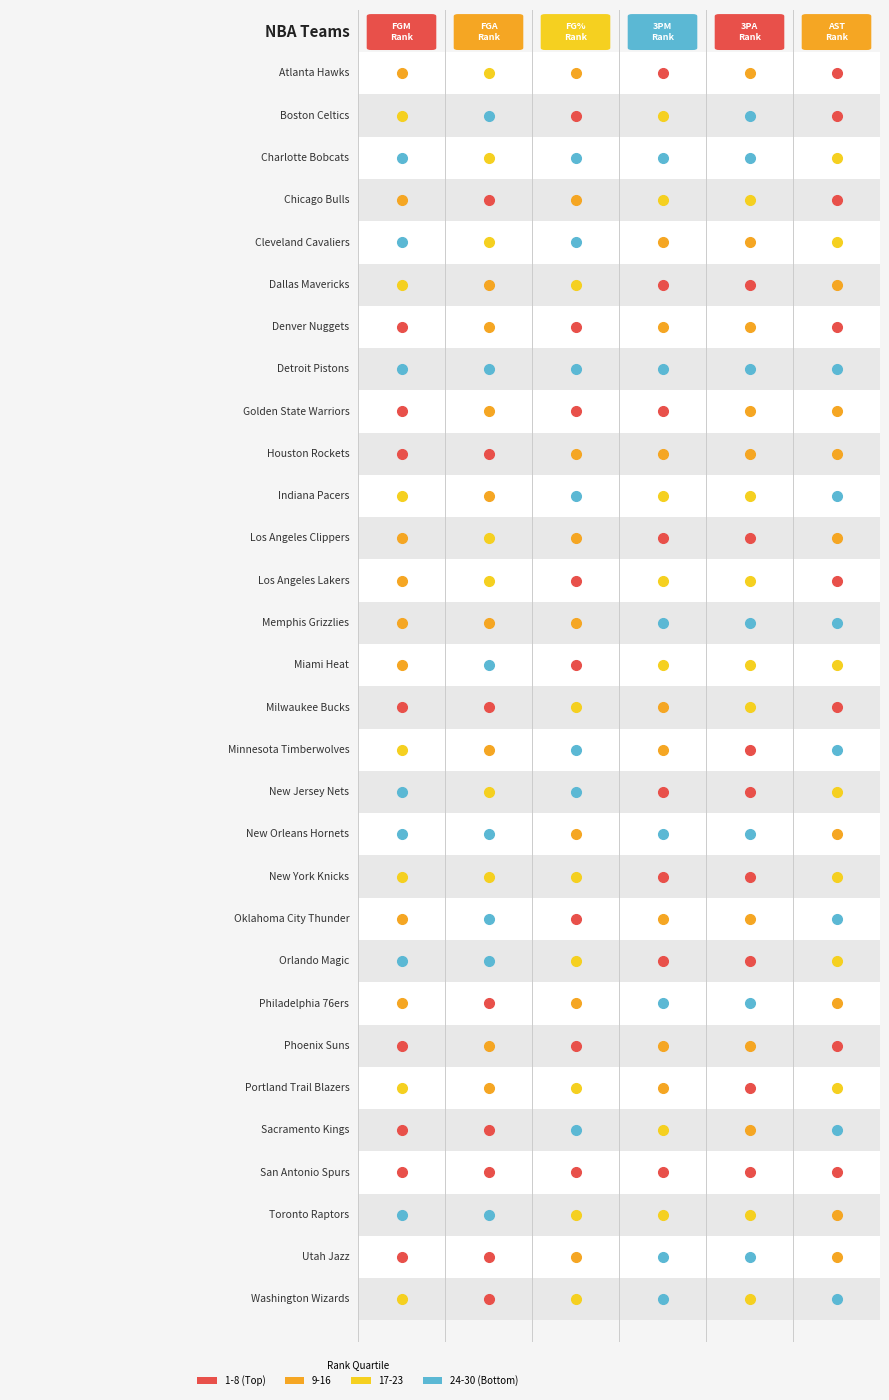

Which has a higher value, 27 or 10?

27